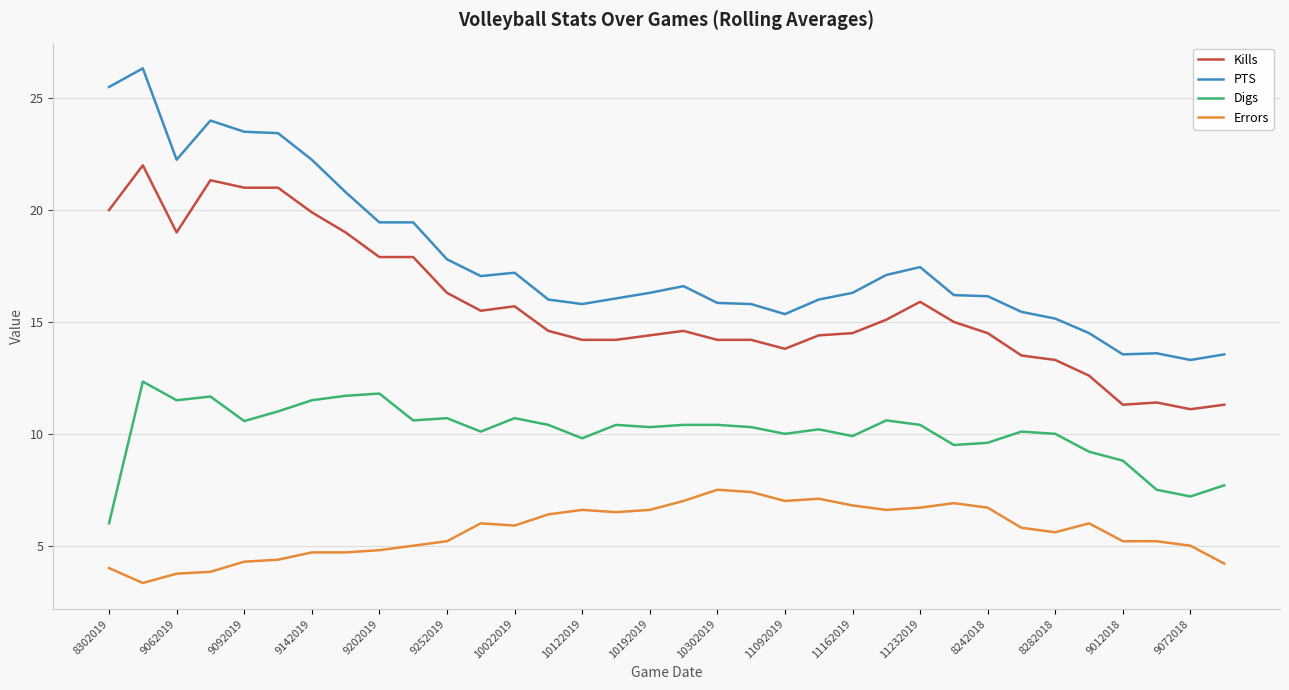

True or false: Digs and Kills intersect in this chart.

False